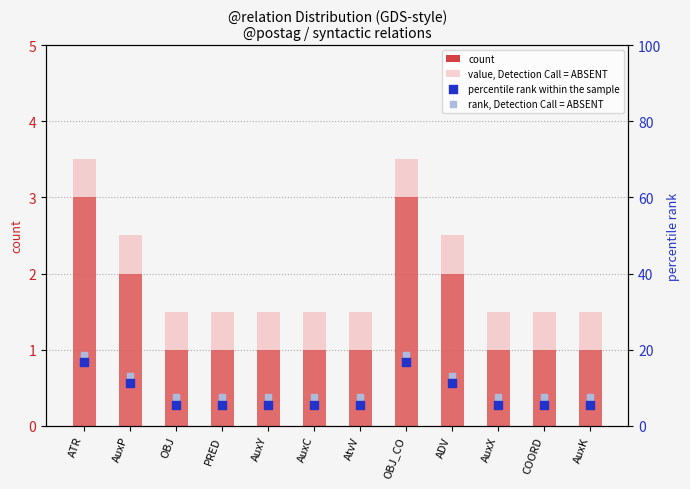

Which series reaches the minimum Y coordinate?

count